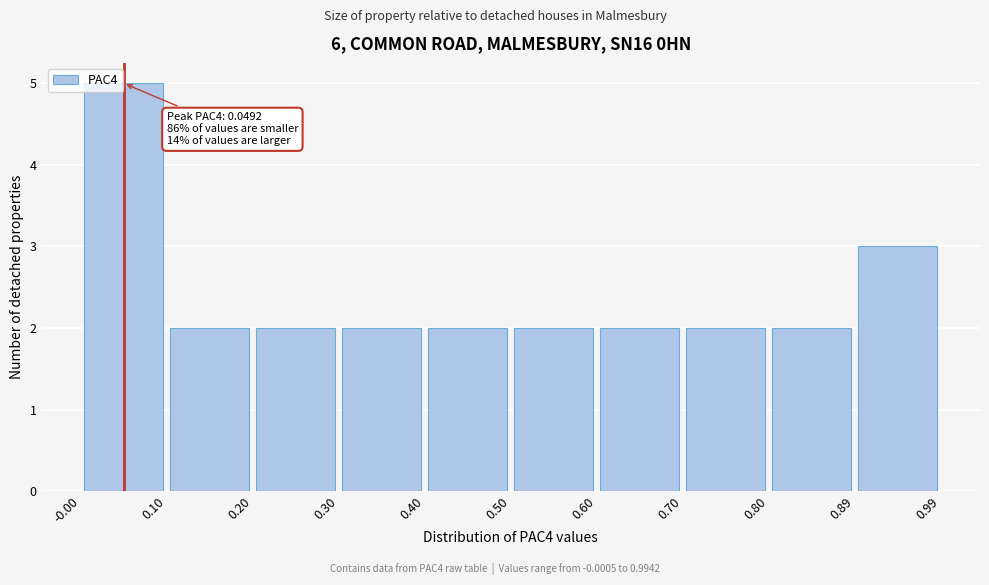

Which range on the x-axis has the tallest bar?

-0.00 to 0.10